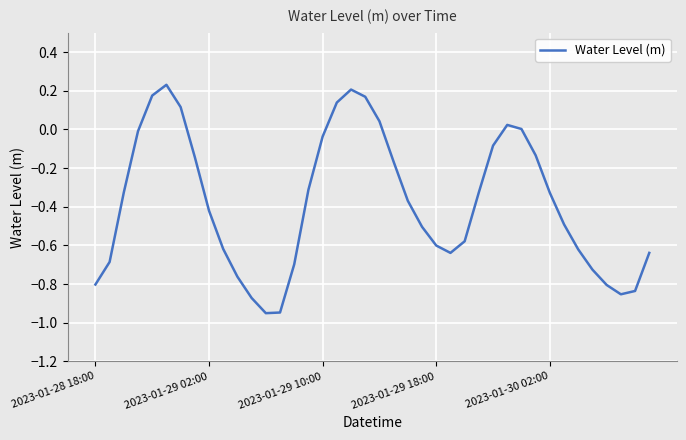

What is the difference between the maximum and minimum values?

1.2